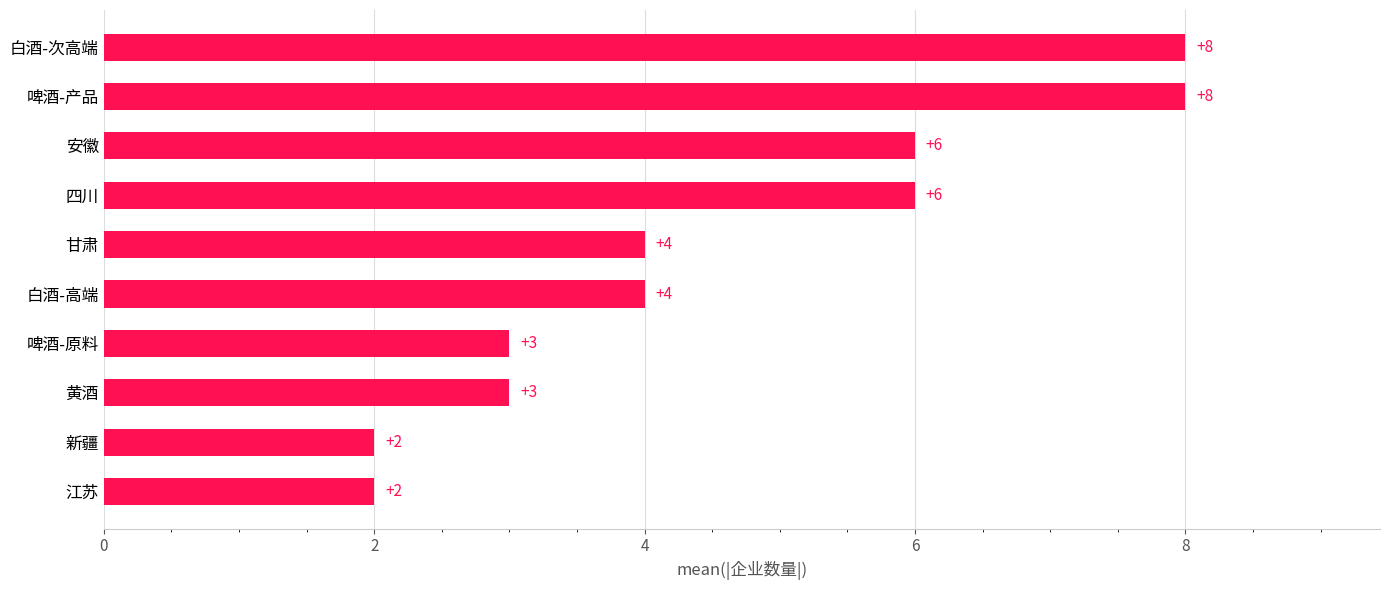

Reading top to bottom, what are all the values shown in this chart?

8	8	6	6	4	4	3	3	2	2